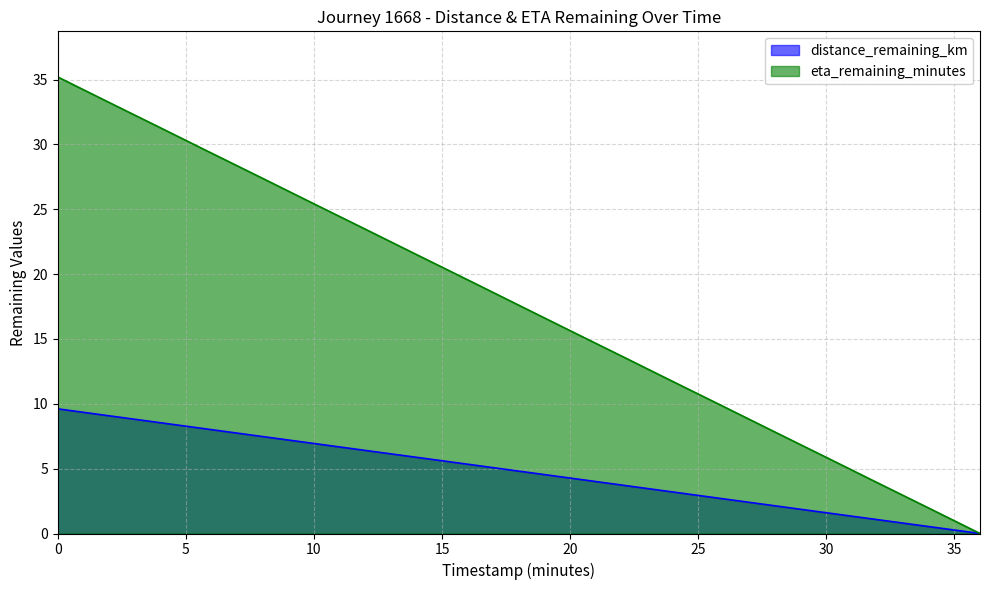

Rank the series at 26.0 from highest to lowest value.

eta_remaining_minutes, distance_remaining_km